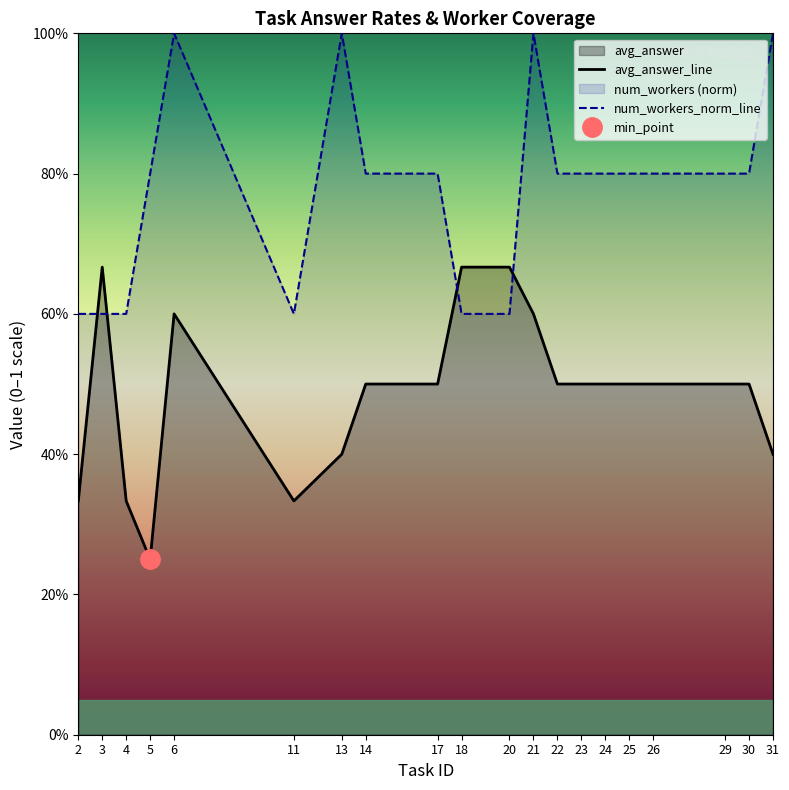

How many num_workers_norm_line values are between 0 and 1?

20